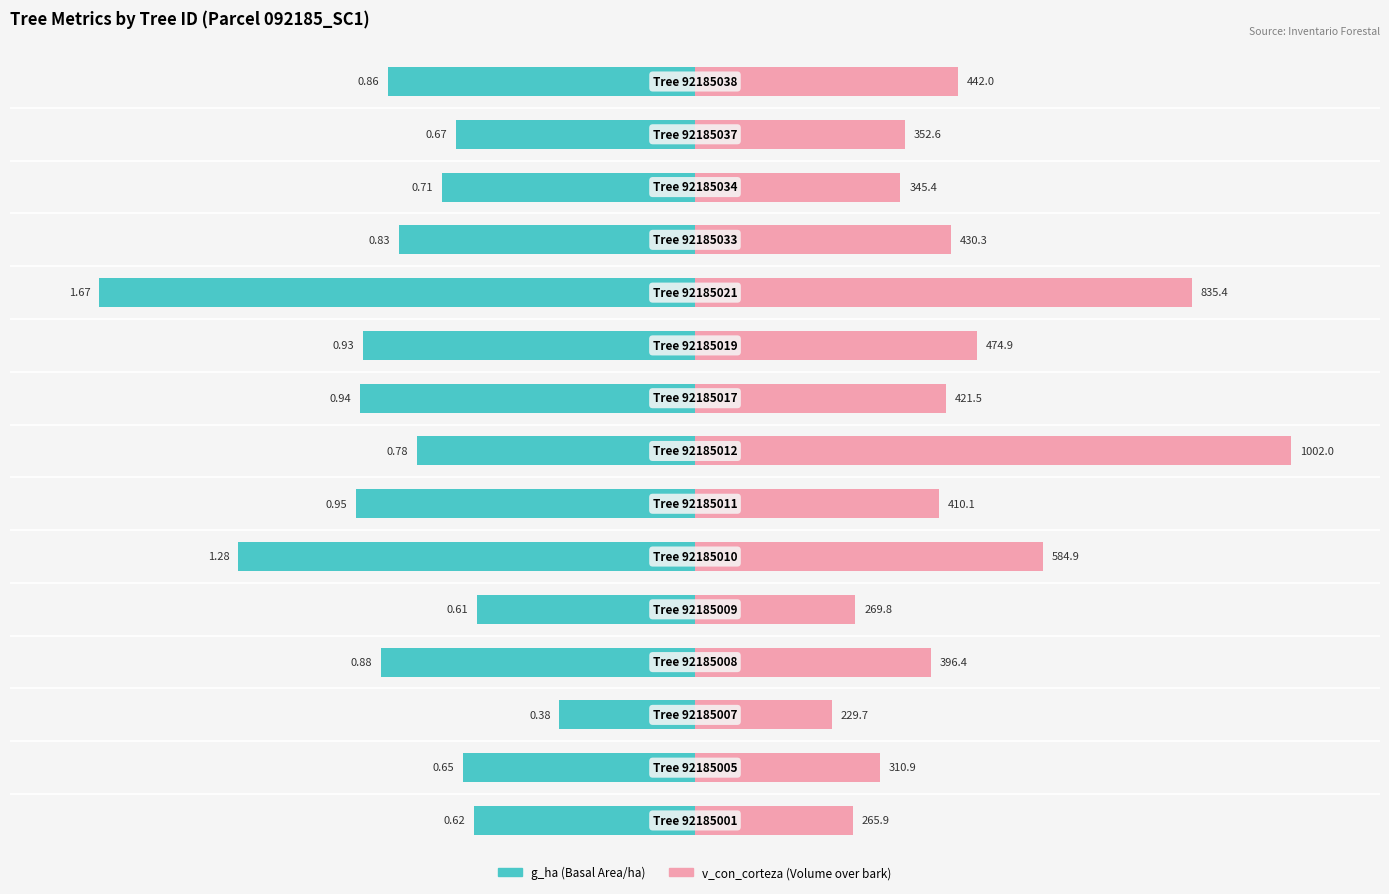

How many data points in g_ha (basal area/ha) are less than -49?

8